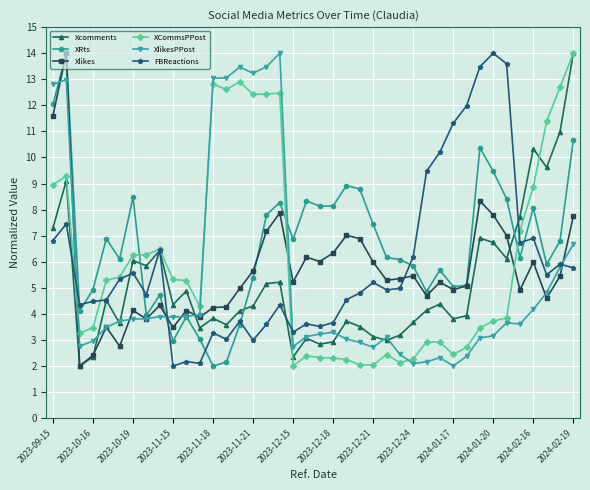

Which series ends up on top after the final intersection of XlikesPPost and XRts?

XRts